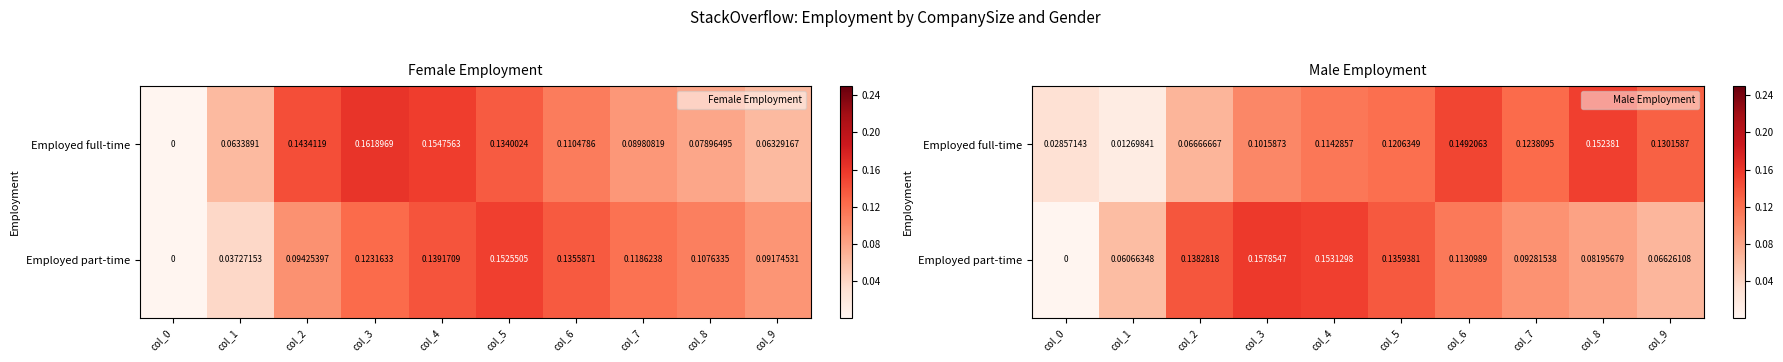

The Employed full-time series shows 0.0 at col_0. True or false?

True